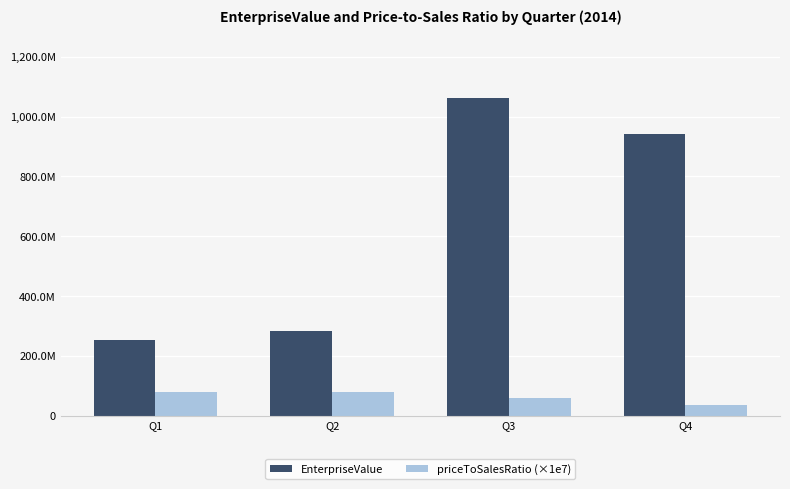

Where does the priceToSalesRatio (×1e7) series first go above 78414490?

Q1